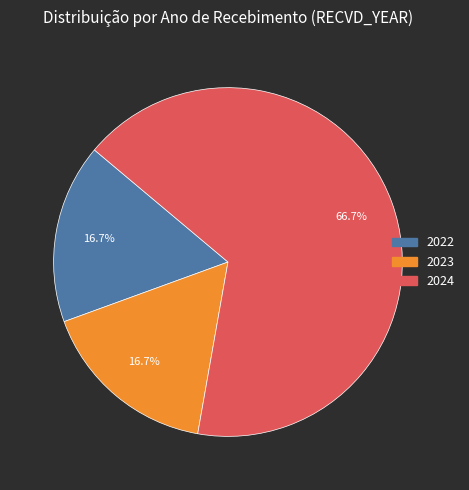

How many slices are in this pie chart?

3